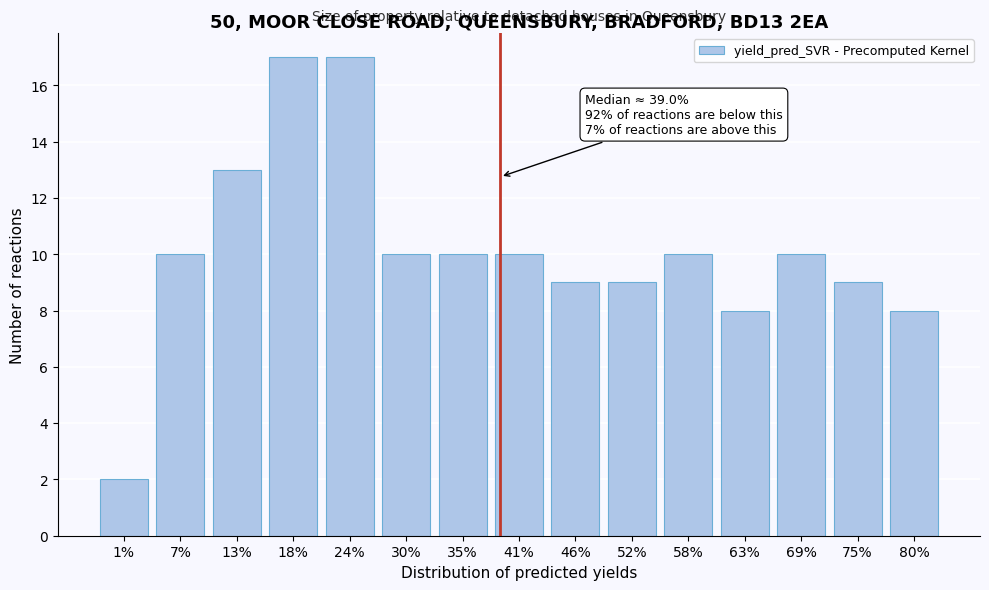

Reading left to right, extract all data points from this chart.

2	10	13	17	17	10	10	10	9	9	10	8	10	9	8